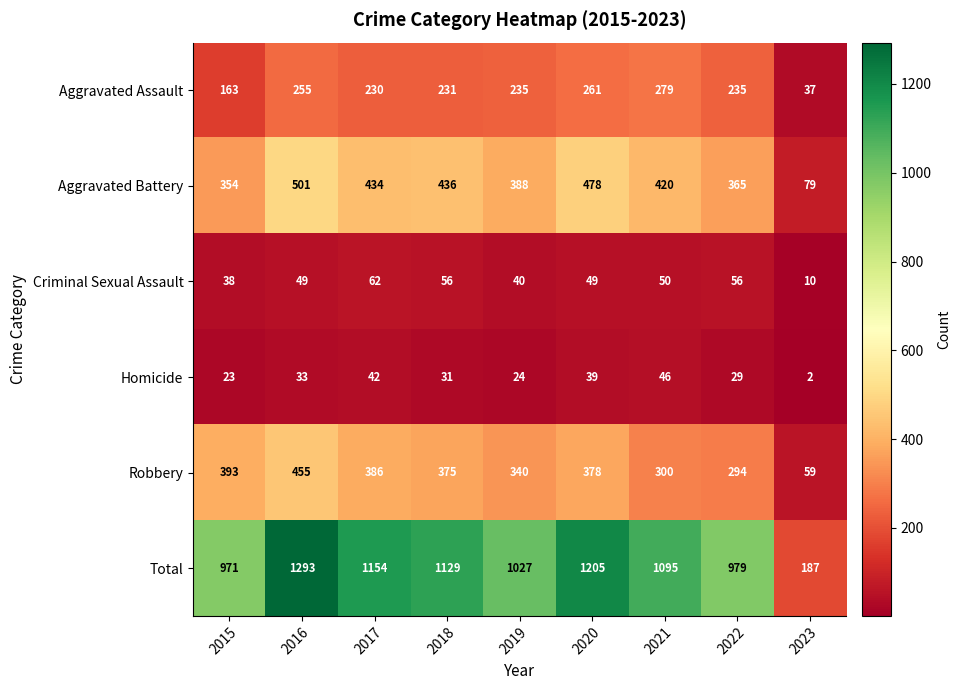

Is it true that Aggravated Assault equals 68 at 2015?

False